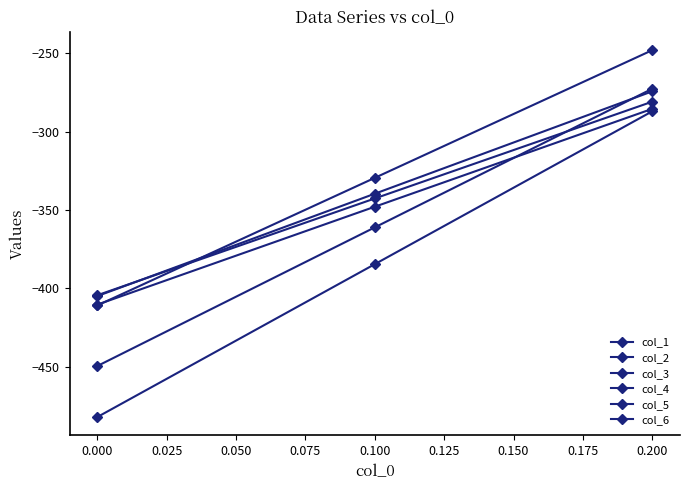

How many distinct data groups are displayed?

6